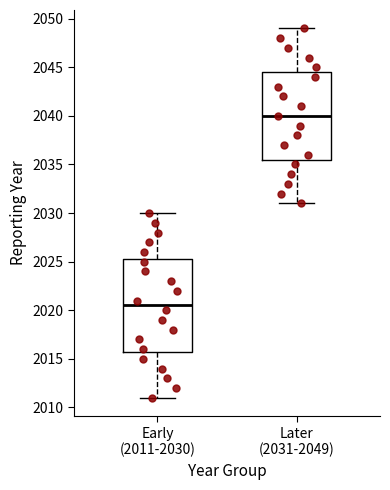

Reading left to right, transcribe this box plot: for each box, give where its median line is, the range the box spans, and where its two whiskers end, as read against the y-axis. The values are not printed on the chart, so give them approximately, as read against the axis.

Early (2011-2030): median 2020.5, box 2016.0 to 2025.5, whiskers 2011.0 to 2030.0
Later (2031-2049): median 2040.0, box 2035.5 to 2044.5, whiskers 2031.0 to 2049.0